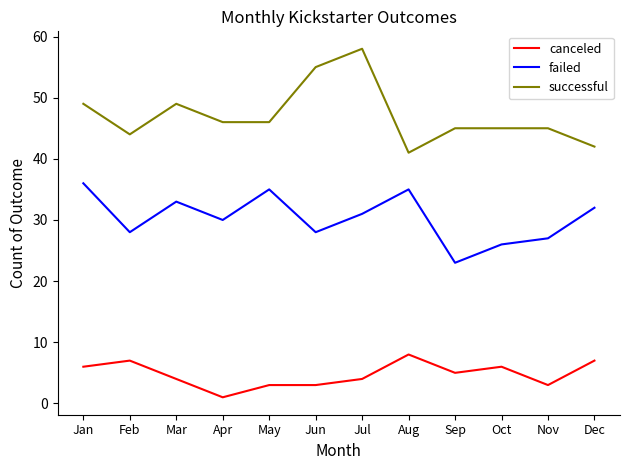

Between Apr and Jul, which series saw the biggest shift?

successful